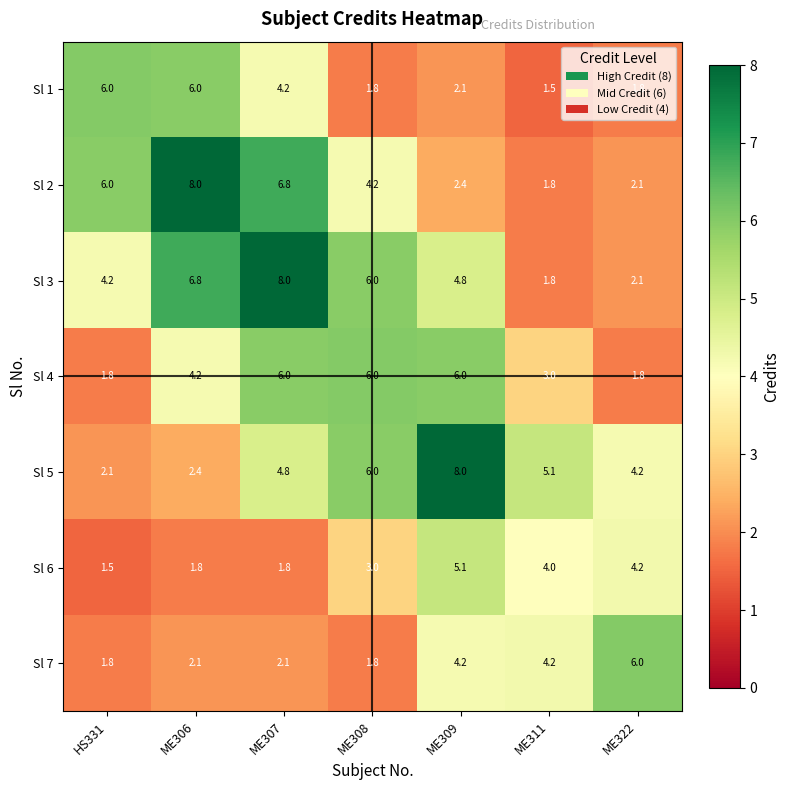

What is the smallest value displayed?

1.5